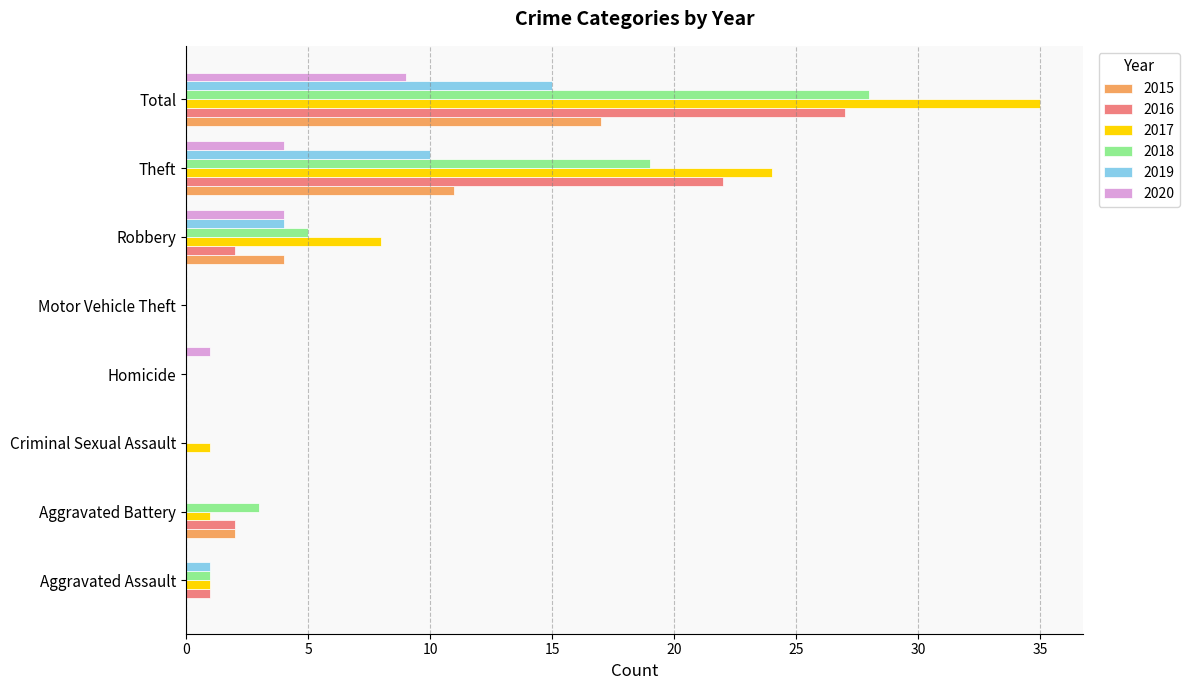

Is it true that 2017 equals 24 at Theft?

True